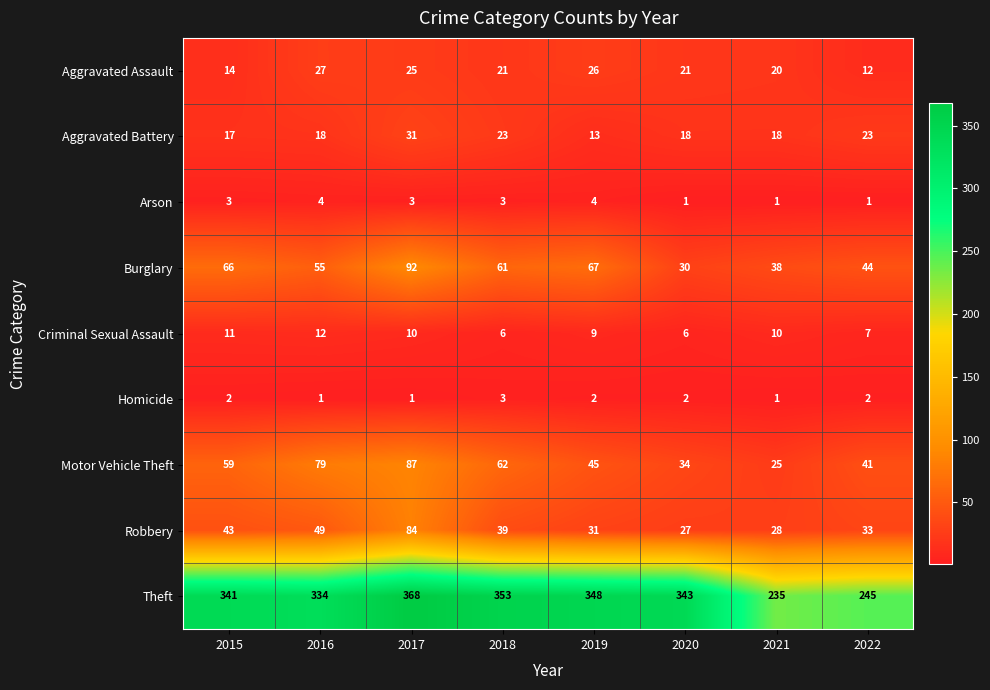

At which label does Criminal Sexual Assault reach its peak?

2016